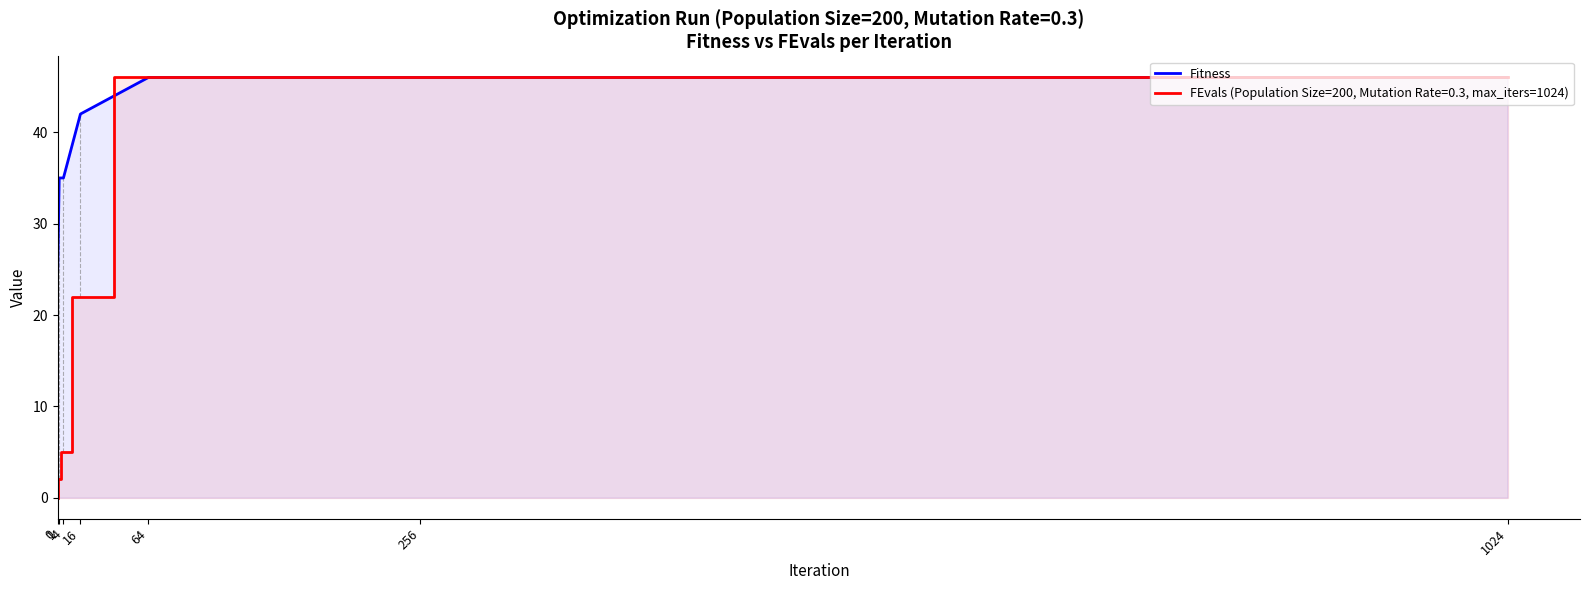

List the labels in order of value, largest first.

64, 256, 1024, 16, 1, 4, 0